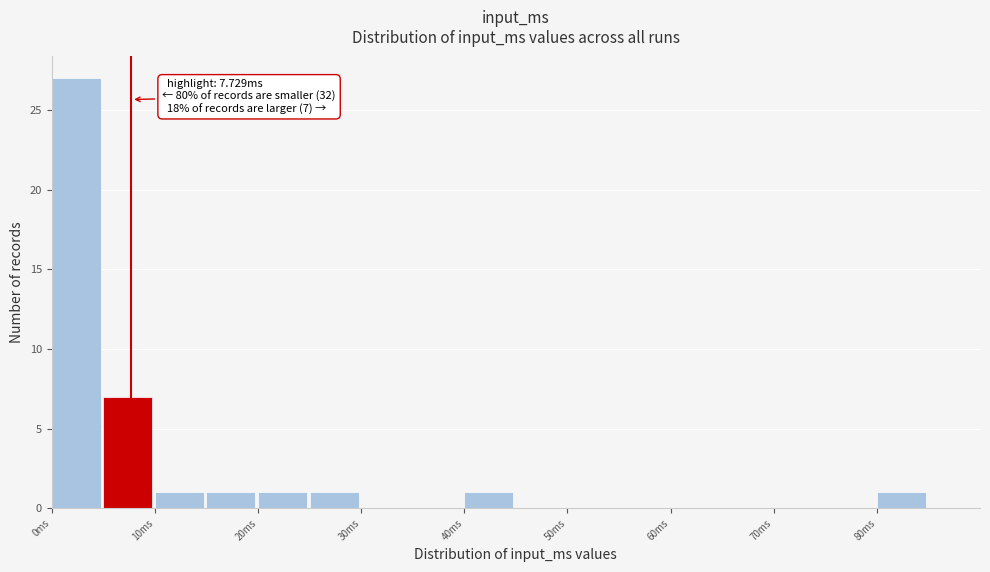

Which range on the x-axis has the tallest bar?

0 to 5